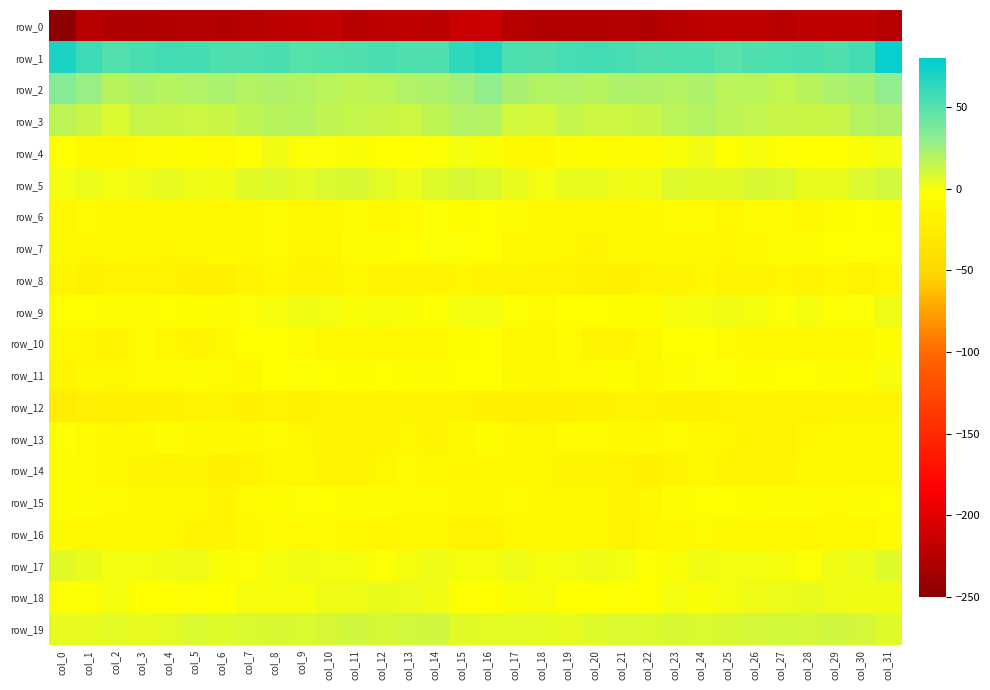

Between col_11 and col_24, which series saw the biggest shift?

row_10